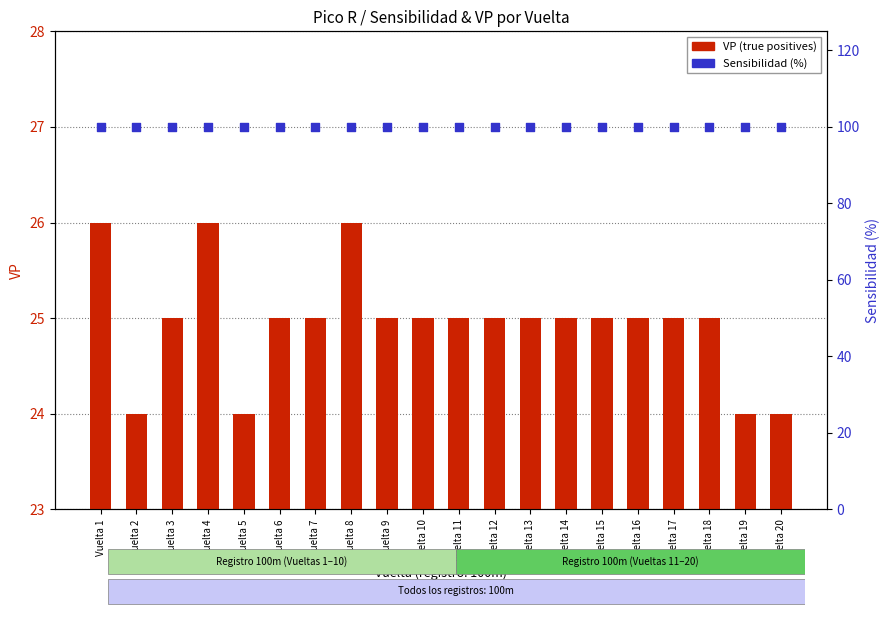

Which series contains the lowest Y value?

VP (true positives)